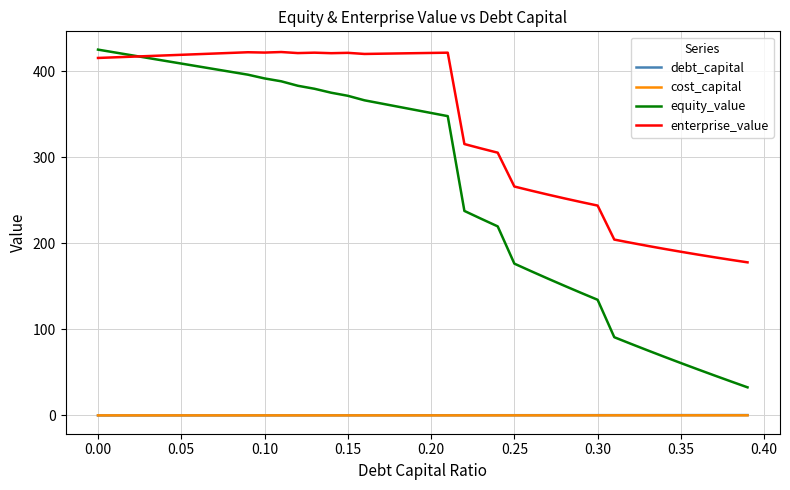

True or false: debt_capital and enterprise_value cross at least once.

False